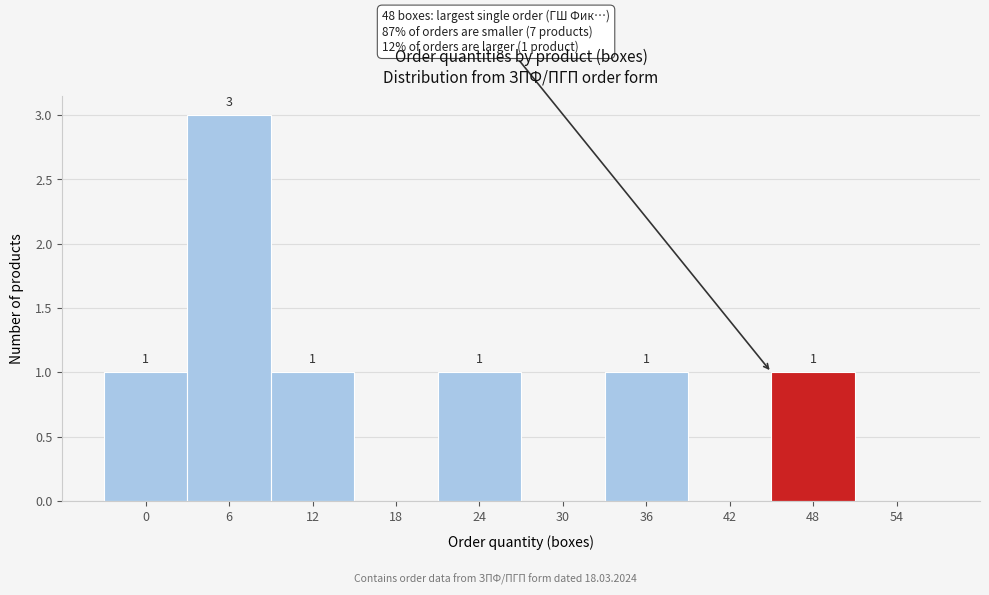

Reading right to left, extract all data points from this chart.

54=0	48=1	42=0	36=1	30=0	24=1	18=0	12=1	6=3	0=1